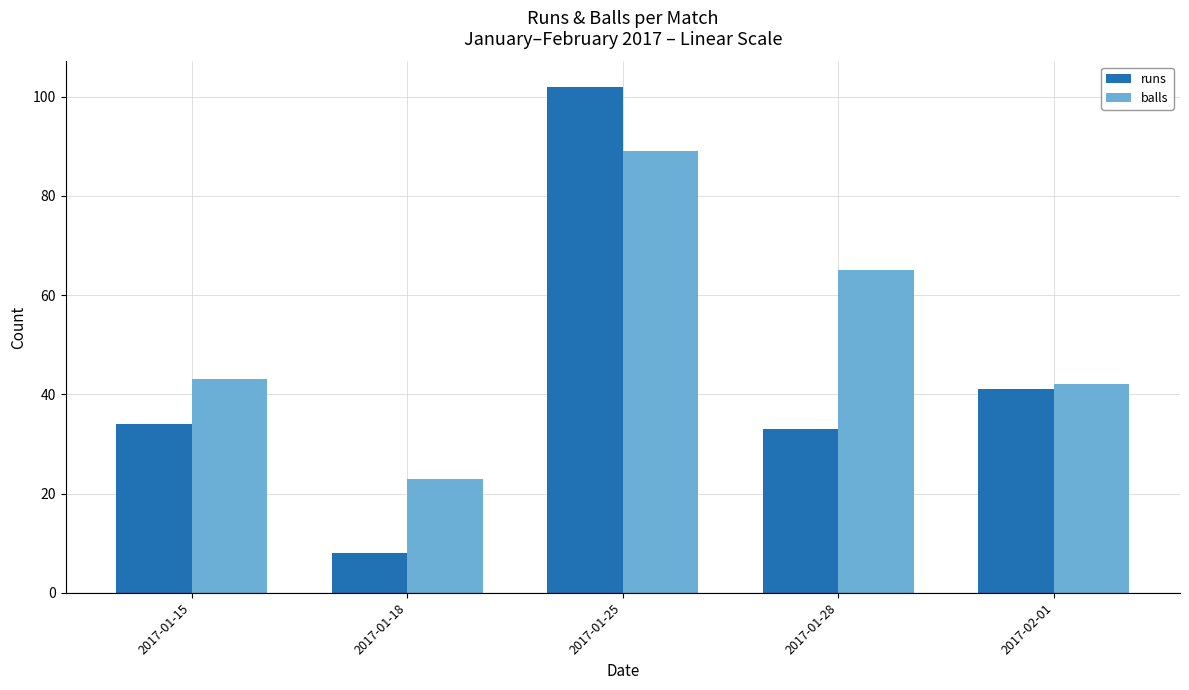

Rank the series by their maximum value, from lowest to highest.

balls, runs